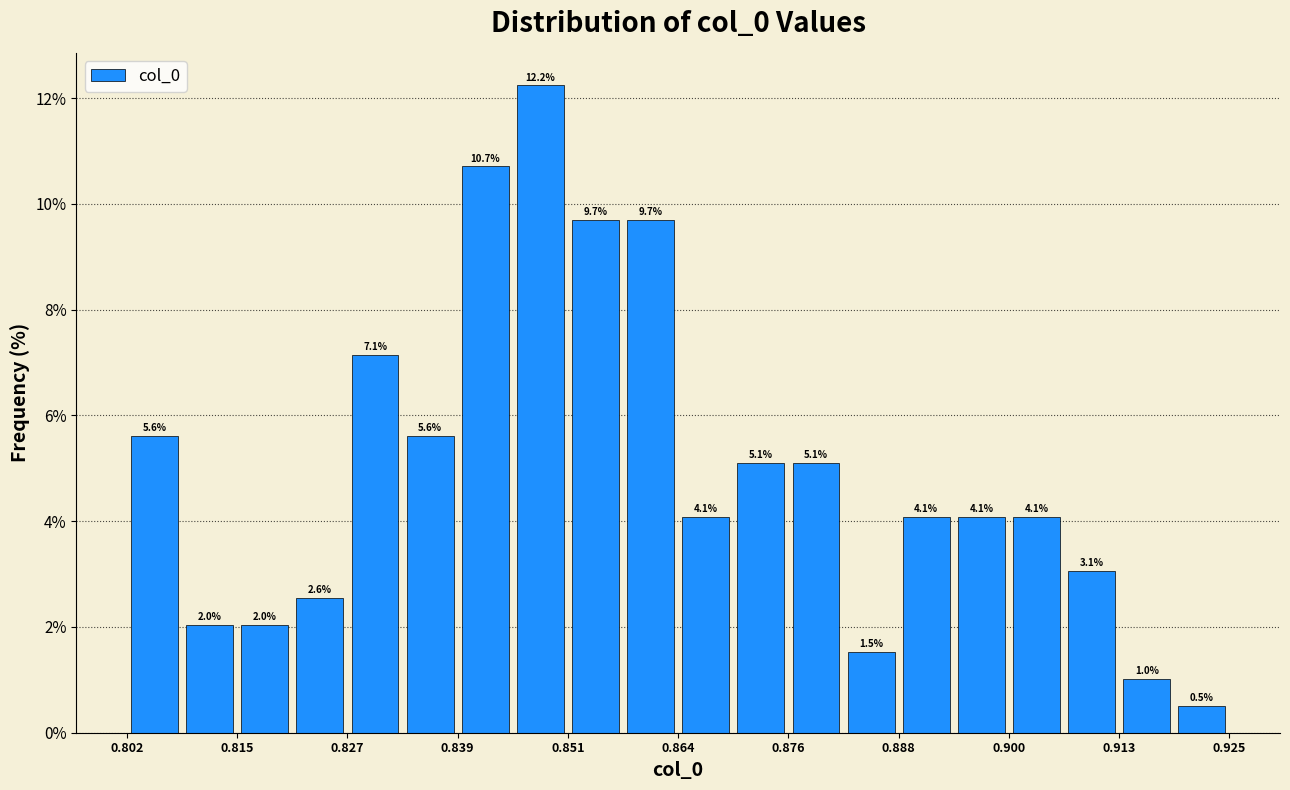

Read against the x-axis, roughly where is the centre of the tallest bar?

0.848